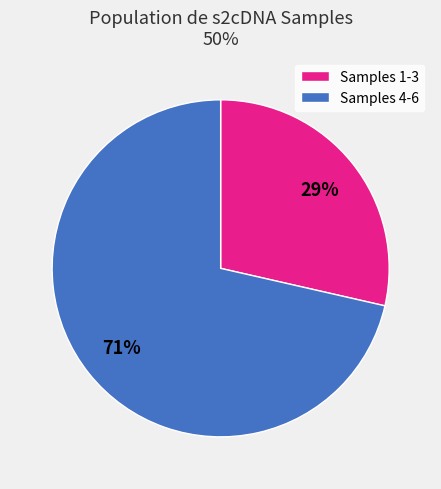

To the nearest percent, what portion does Samples 4-6 represent?

71%